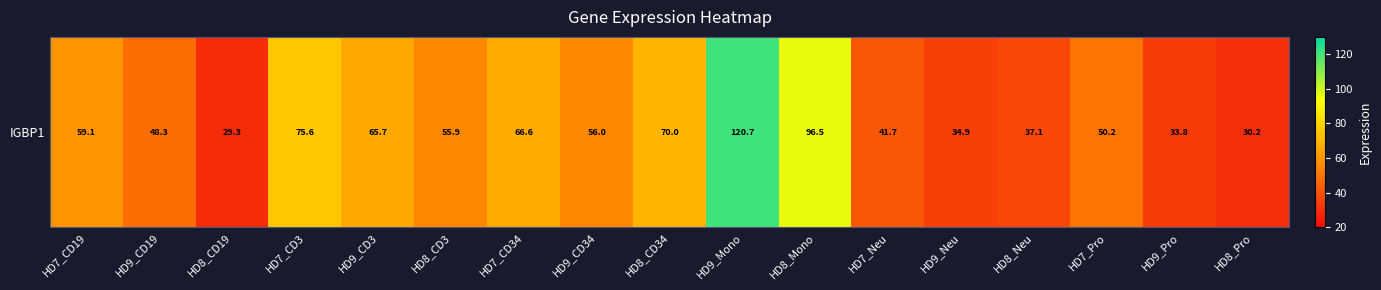

What is the difference between the maximum and minimum values?

91.4